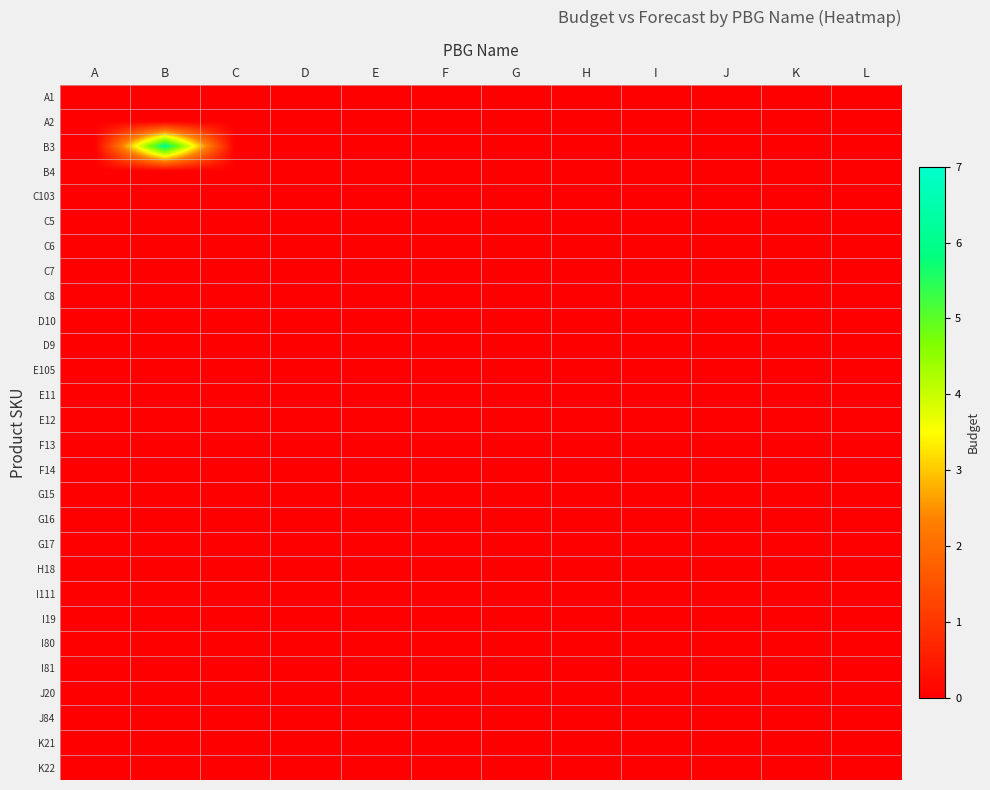

Reading right to left, list all the values displayed in this chart.

A1: L=0	K=0	J=0	I=0	H=0	G=0	F=0	E=0	D=0	C=0	B=0	A=0
A2: L=0	K=0	J=0	I=0	H=0	G=0	F=0	E=0	D=0	C=0	B=0	A=0
B3: L=0	K=0	J=0	I=0	H=0	G=0	F=0	E=0	D=0	C=0	B=6	A=0
B4: L=0	K=0	J=0	I=0	H=0	G=0	F=0	E=0	D=0	C=0	B=0	A=0
C103: L=0	K=0	J=0	I=0	H=0	G=0	F=0	E=0	D=0	C=0	B=0	A=0
C5: L=0	K=0	J=0	I=0	H=0	G=0	F=0	E=0	D=0	C=0	B=0	A=0
C6: L=0	K=0	J=0	I=0	H=0	G=0	F=0	E=0	D=0	C=0	B=0	A=0
C7: L=0	K=0	J=0	I=0	H=0	G=0	F=0	E=0	D=0	C=0	B=0	A=0
C8: L=0	K=0	J=0	I=0	H=0	G=0	F=0	E=0	D=0	C=0	B=0	A=0
D10: L=0	K=0	J=0	I=0	H=0	G=0	F=0	E=0	D=0	C=0	B=0	A=0
D9: L=0	K=0	J=0	I=0	H=0	G=0	F=0	E=0	D=0	C=0	B=0	A=0
E105: L=0	K=0	J=0	I=0	H=0	G=0	F=0	E=0	D=0	C=0	B=0	A=0
E11: L=0	K=0	J=0	I=0	H=0	G=0	F=0	E=0	D=0	C=0	B=0	A=0
E12: L=0	K=0	J=0	I=0	H=0	G=0	F=0	E=0	D=0	C=0	B=0	A=0
F13: L=0	K=0	J=0	I=0	H=0	G=0	F=0	E=0	D=0	C=0	B=0	A=0
F14: L=0	K=0	J=0	I=0	H=0	G=0	F=0	E=0	D=0	C=0	B=0	A=0
G15: L=0	K=0	J=0	I=0	H=0	G=0	F=0	E=0	D=0	C=0	B=0	A=0
G16: L=0	K=0	J=0	I=0	H=0	G=0	F=0	E=0	D=0	C=0	B=0	A=0
G17: L=0	K=0	J=0	I=0	H=0	G=0	F=0	E=0	D=0	C=0	B=0	A=0
H18: L=0	K=0	J=0	I=0	H=0	G=0	F=0	E=0	D=0	C=0	B=0	A=0
I111: L=0	K=0	J=0	I=0	H=0	G=0	F=0	E=0	D=0	C=0	B=0	A=0
I19: L=0	K=0	J=0	I=0	H=0	G=0	F=0	E=0	D=0	C=0	B=0	A=0
I80: L=0	K=0	J=0	I=0	H=0	G=0	F=0	E=0	D=0	C=0	B=0	A=0
I81: L=0	K=0	J=0	I=0	H=0	G=0	F=0	E=0	D=0	C=0	B=0	A=0
J20: L=0	K=0	J=0	I=0	H=0	G=0	F=0	E=0	D=0	C=0	B=0	A=0
J84: L=0	K=0	J=0	I=0	H=0	G=0	F=0	E=0	D=0	C=0	B=0	A=0
K21: L=0	K=0	J=0	I=0	H=0	G=0	F=0	E=0	D=0	C=0	B=0	A=0
K22: L=0	K=0	J=0	I=0	H=0	G=0	F=0	E=0	D=0	C=0	B=0	A=0